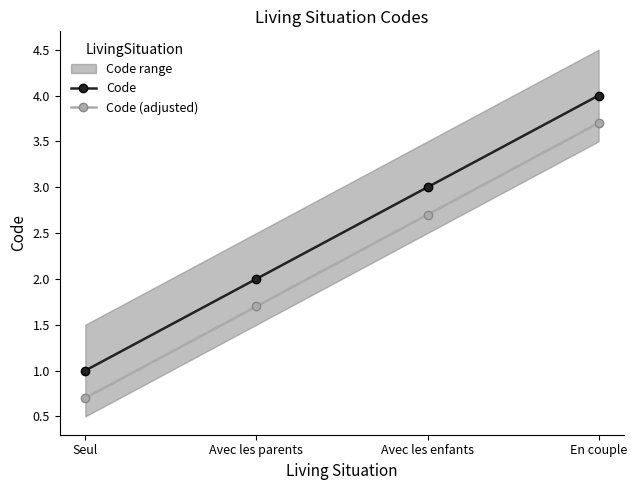

What is the spread (max minus min) of values at Seul?

0.3